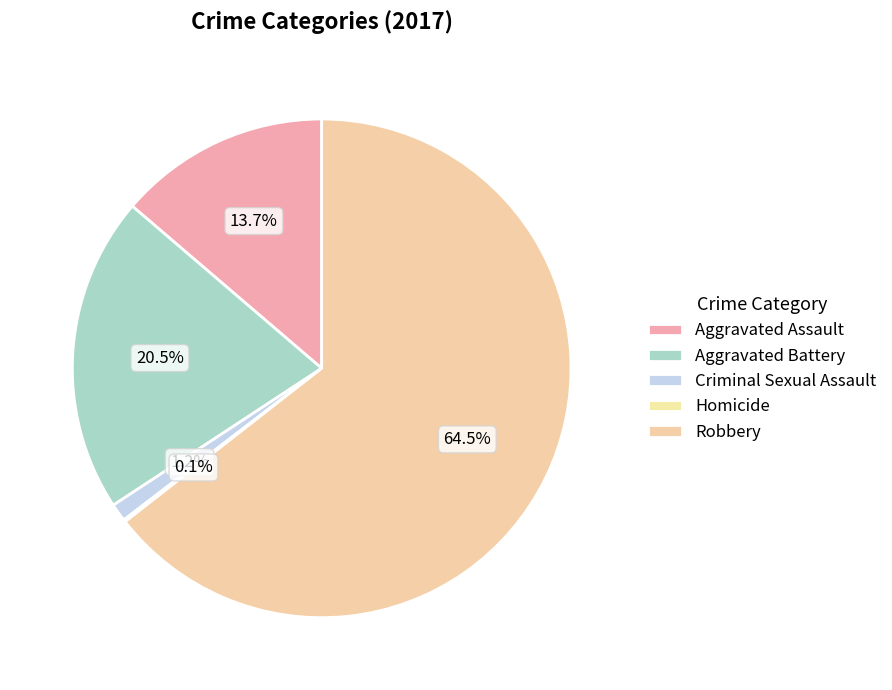

What is the ratio of the value at Aggravated Battery to the value at Homicide?

142.0